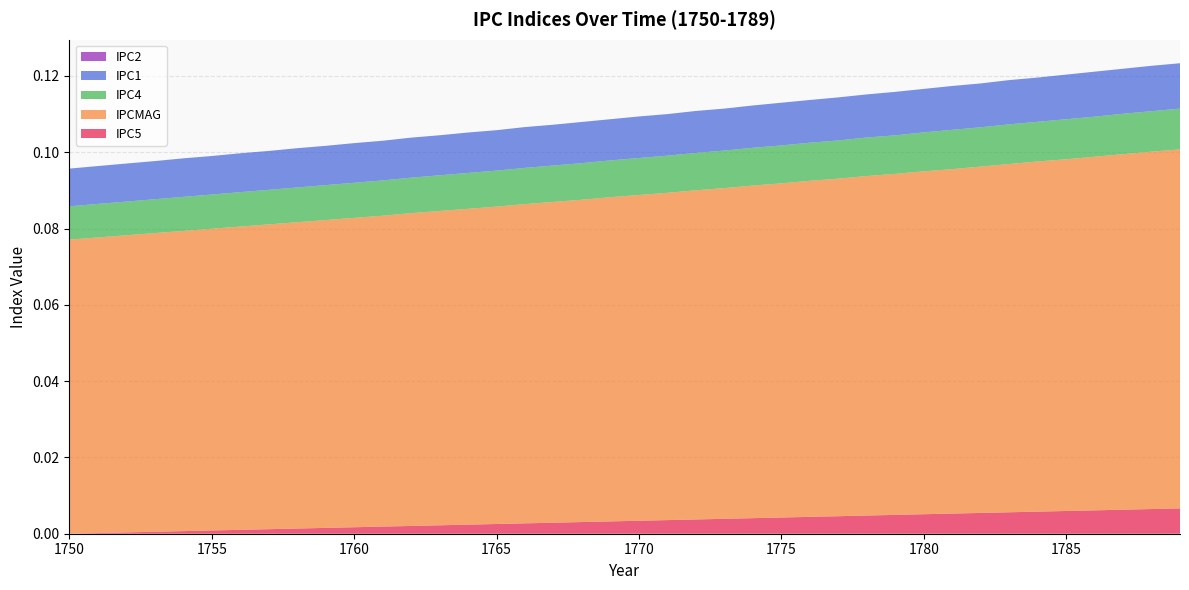

Reading left to right, what are all the values shown in this chart?

IPC5: 1750=0.0	1751=0.0	1752=0.0	1753=0.0	1754=0.0	1755=0.0	1756=0.0	1757=0.0	1758=0.0	1759=0.0	1760=0.0	1761=0.0	1762=0.0	1763=0.0	1764=0.0	1765=0.0	1766=0.0	1767=0.0	1768=0.0	1769=0.0	1770=0.0	1771=0.0	1772=0.0	1773=0.0	1774=0.0	1775=0.0	1776=0.0	1777=0.0	1778=0.0	1779=0.0	1780=0.0	1781=0.0	1782=0.0	1783=0.0	1784=0.0	1785=0.0	1786=0.0	1787=0.0	1788=0.0	1789=0.0
IPCMAG: 1750=0.1	1751=0.1	1752=0.1	1753=0.1	1754=0.1	1755=0.1	1756=0.1	1757=0.1	1758=0.1	1759=0.1	1760=0.1	1761=0.1	1762=0.1	1763=0.1	1764=0.1	1765=0.1	1766=0.1	1767=0.1	1768=0.1	1769=0.1	1770=0.1	1771=0.1	1772=0.1	1773=0.1	1774=0.1	1775=0.1	1776=0.1	1777=0.1	1778=0.1	1779=0.1	1780=0.1	1781=0.1	1782=0.1	1783=0.1	1784=0.1	1785=0.1	1786=0.1	1787=0.1	1788=0.1	1789=0.1
IPC4: 1750=0.0	1751=0.0	1752=0.0	1753=0.0	1754=0.0	1755=0.0	1756=0.0	1757=0.0	1758=0.0	1759=0.0	1760=0.0	1761=0.0	1762=0.0	1763=0.0	1764=0.0	1765=0.0	1766=0.0	1767=0.0	1768=0.0	1769=0.0	1770=0.0	1771=0.0	1772=0.0	1773=0.0	1774=0.0	1775=0.0	1776=0.0	1777=0.0	1778=0.0	1779=0.0	1780=0.0	1781=0.0	1782=0.0	1783=0.0	1784=0.0	1785=0.0	1786=0.0	1787=0.0	1788=0.0	1789=0.0
IPC1: 1750=0.0	1751=0.0	1752=0.0	1753=0.0	1754=0.0	1755=0.0	1756=0.0	1757=0.0	1758=0.0	1759=0.0	1760=0.0	1761=0.0	1762=0.0	1763=0.0	1764=0.0	1765=0.0	1766=0.0	1767=0.0	1768=0.0	1769=0.0	1770=0.0	1771=0.0	1772=0.0	1773=0.0	1774=0.0	1775=0.0	1776=0.0	1777=0.0	1778=0.0	1779=0.0	1780=0.0	1781=0.0	1782=0.0	1783=0.0	1784=0.0	1785=0.0	1786=0.0	1787=0.0	1788=0.0	1789=0.0
IPC2: 1750=0.0	1751=0.0	1752=0.0	1753=0.0	1754=0.0	1755=0.0	1756=0.0	1757=0.0	1758=0.0	1759=0.0	1760=0.0	1761=0.0	1762=0.0	1763=0.0	1764=0.0	1765=0.0	1766=0.0	1767=0.0	1768=0.0	1769=0.0	1770=0.0	1771=0.0	1772=0.0	1773=0.0	1774=0.0	1775=0.0	1776=0.0	1777=0.0	1778=0.0	1779=0.0	1780=0.0	1781=0.0	1782=0.0	1783=0.0	1784=0.0	1785=0.0	1786=0.0	1787=0.0	1788=0.0	1789=0.0